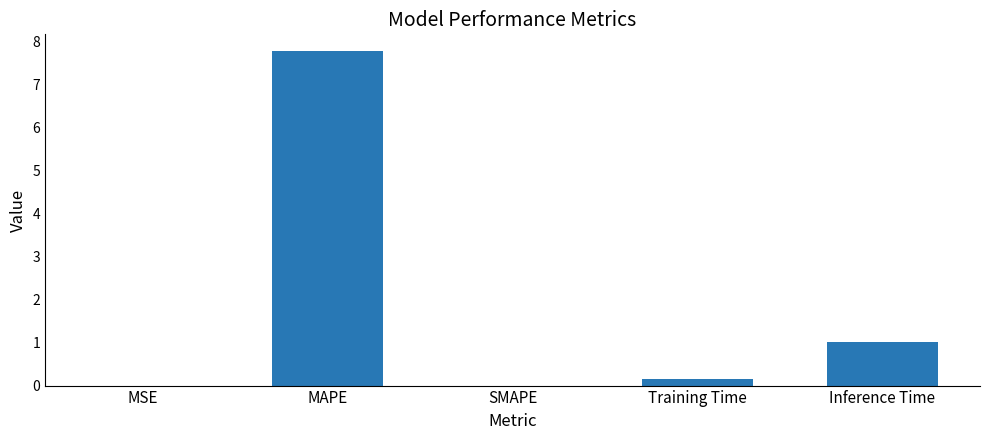

What is the change in value from SMAPE to Inference Time?

+1.0